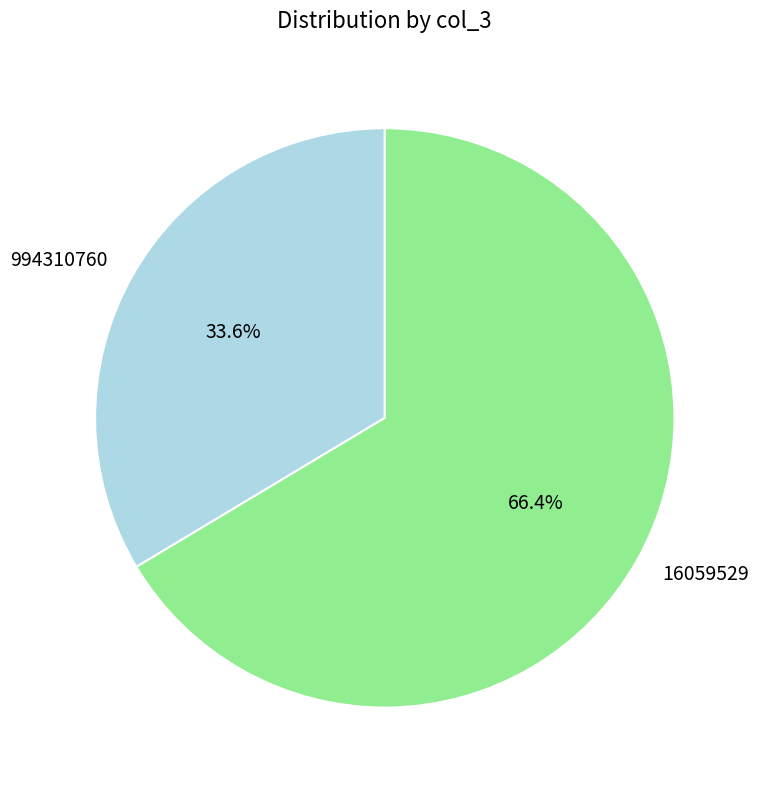

Rank the categories by value from highest to lowest.

16059529, 994310760